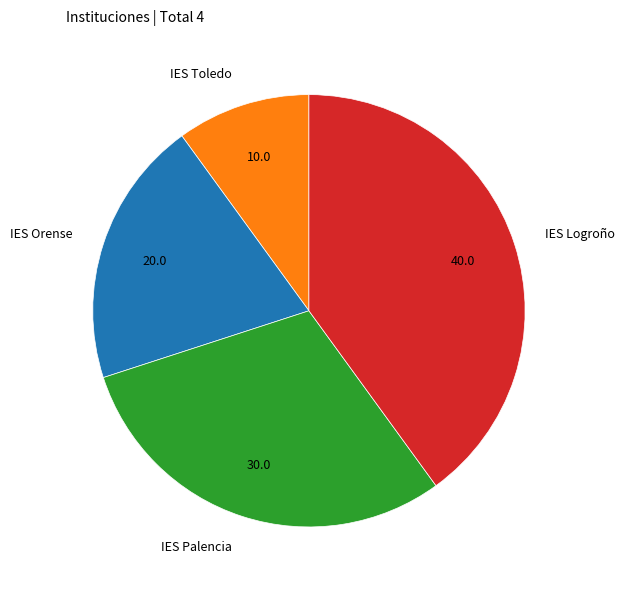

Does any single category account for the majority?

No